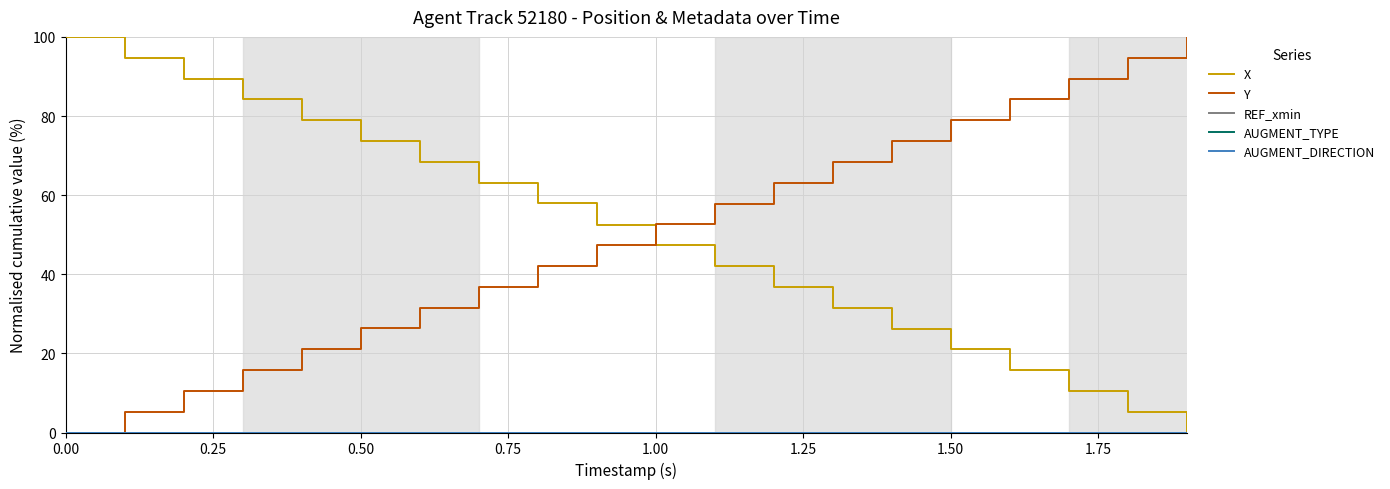

Does the chart have visible grid lines?

Yes